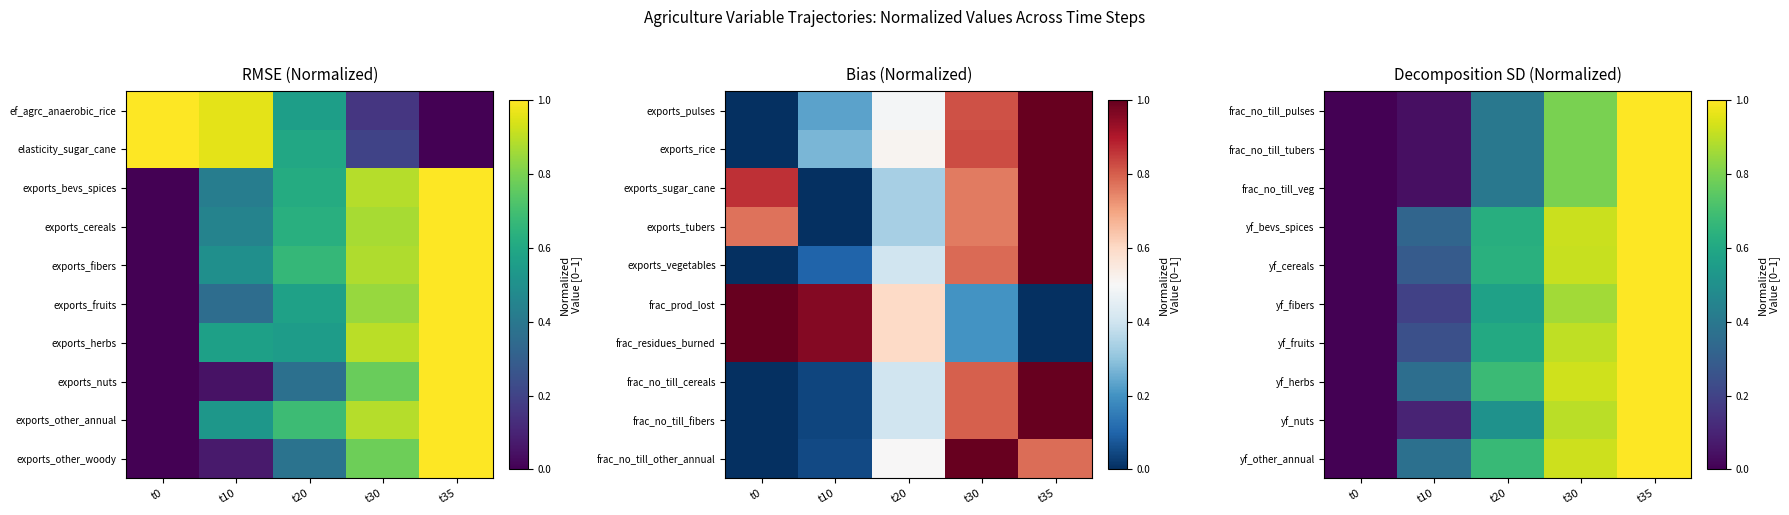

What is the sum of the yf_herbs values at t30 and t0?

0.9